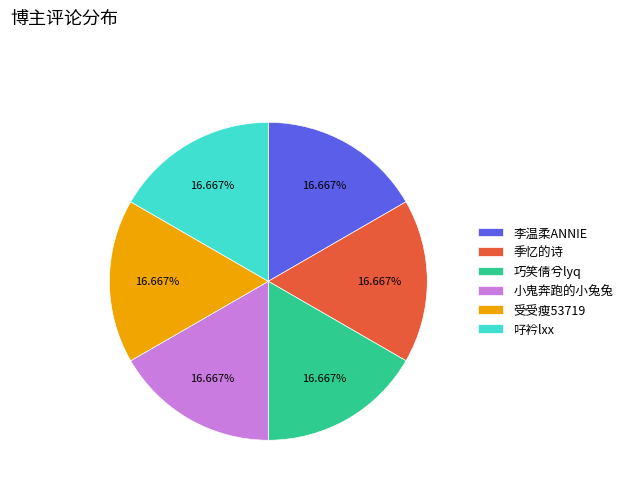

Is the sum of 受受瘦53719 and 李温柔ANNIE greater than half?

No